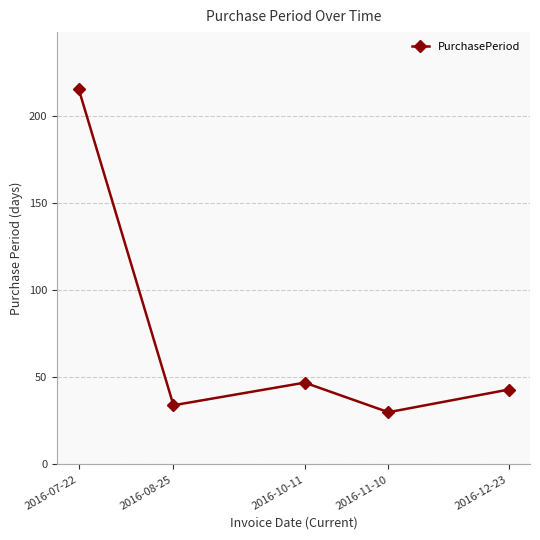

What is the change in value from 2016-07-22 to 2016-08-25?

-182